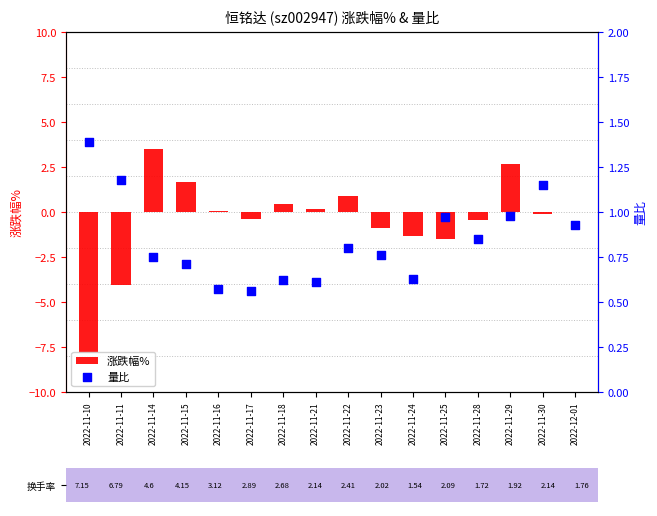

At how many categories does at least one series exceed 0?

16